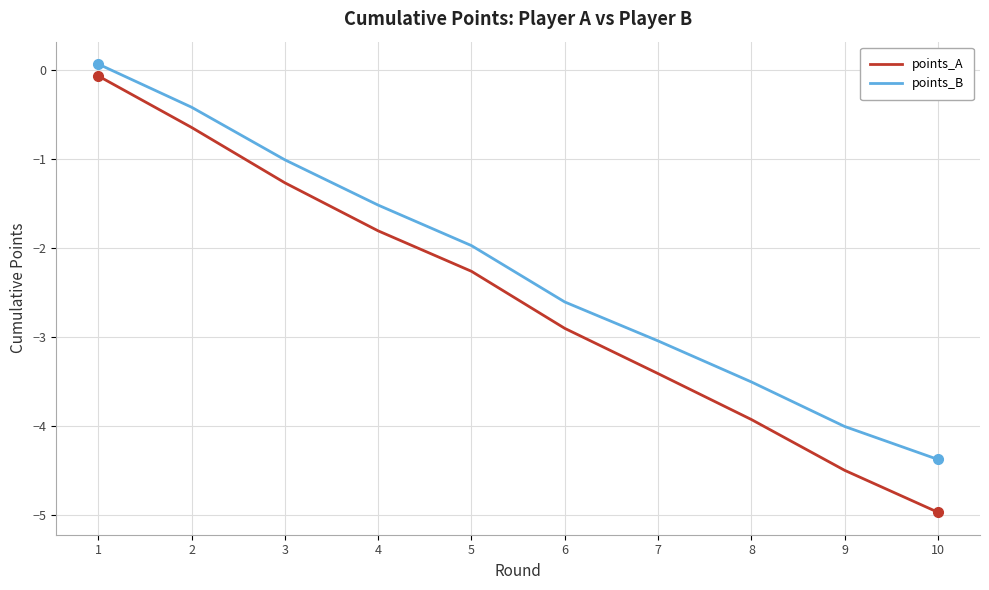

Rank the series at 3 from highest to lowest value.

points_B, points_A